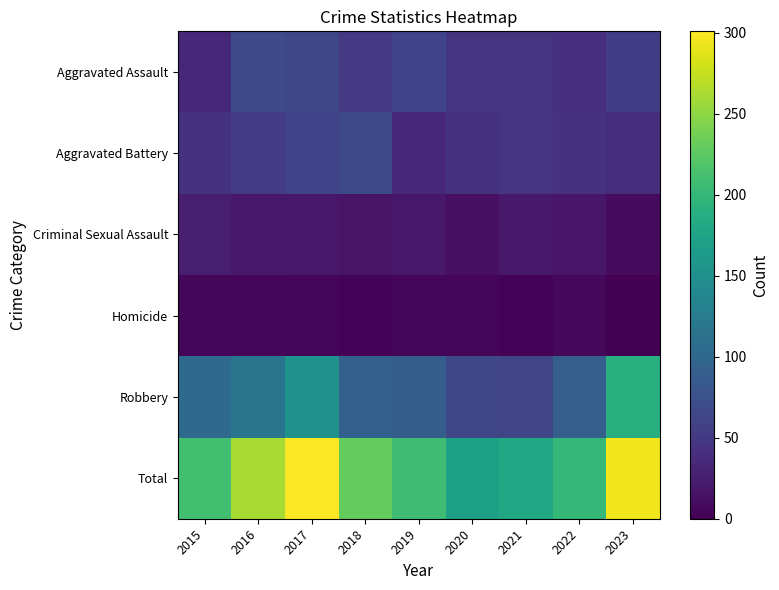

Reading left to right, transcribe all the data shown in this chart.

Aggravated Assault: 2015=34	2016=69	2017=65	2018=50	2019=61	2020=46	2021=46	2022=42	2023=55
Aggravated Battery: 2015=44	2016=52	2017=60	2018=68	2019=35	2020=44	2021=47	2022=43	2023=39
Criminal Sexual Assault: 2015=25	2016=20	2017=19	2018=16	2019=19	2020=12	2021=20	2022=18	2023=9
Homicide: 2015=4	2016=4	2017=4	2018=3	2019=4	2020=5	2021=3	2022=6	2023=1
Robbery: 2015=103	2016=117	2017=153	2018=93	2019=89	2020=64	2021=63	2022=91	2023=190
Total: 2015=210	2016=262	2017=301	2018=230	2019=208	2020=171	2021=179	2022=200	2023=294